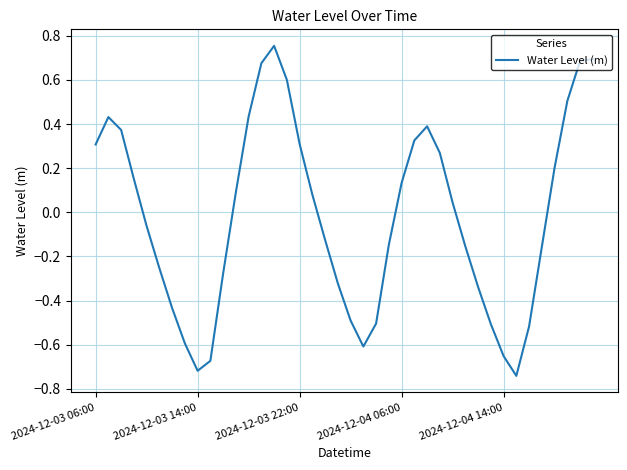

What is the difference between the maximum and minimum values?

1.5